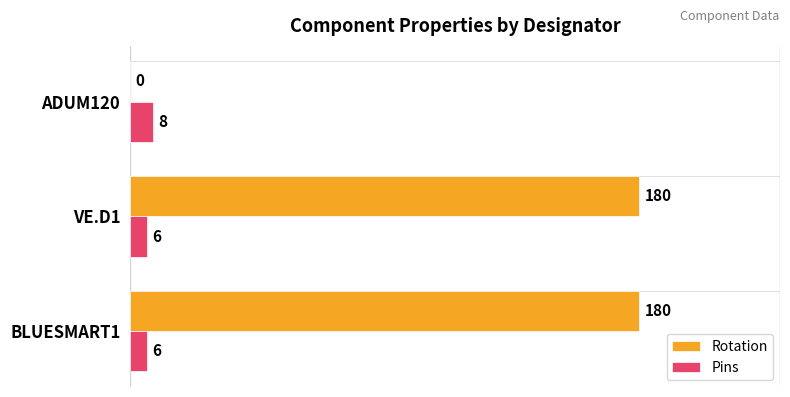

The value of Rotation at VE.D1 is 245. True or false?

False